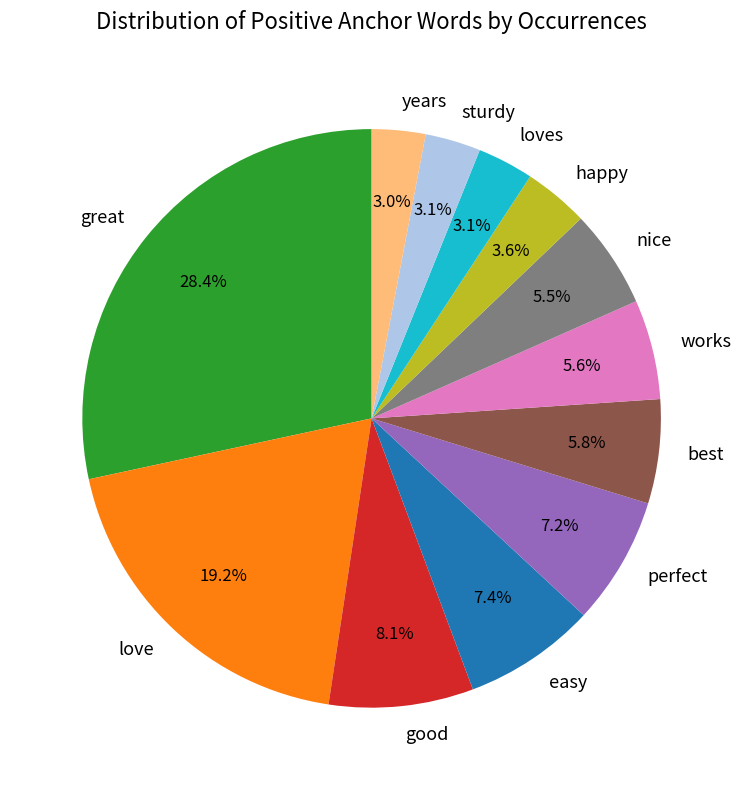

Which has a higher value, easy or years?

easy